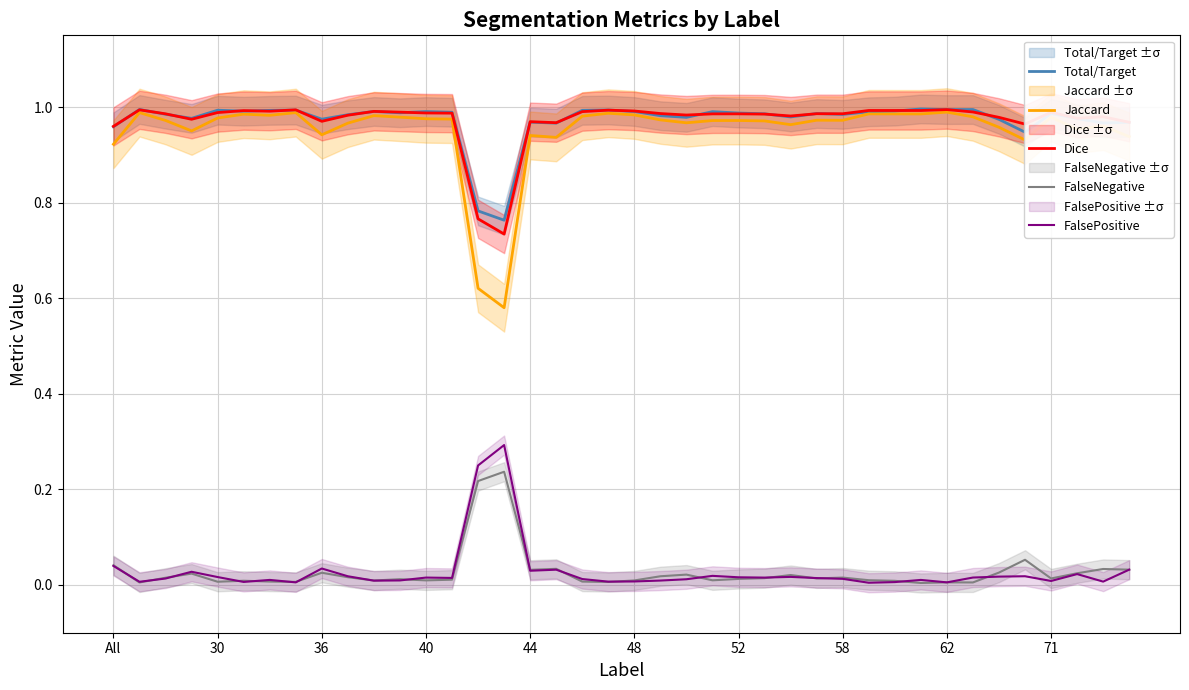

At how many categories does at least one series exceed 0?

40